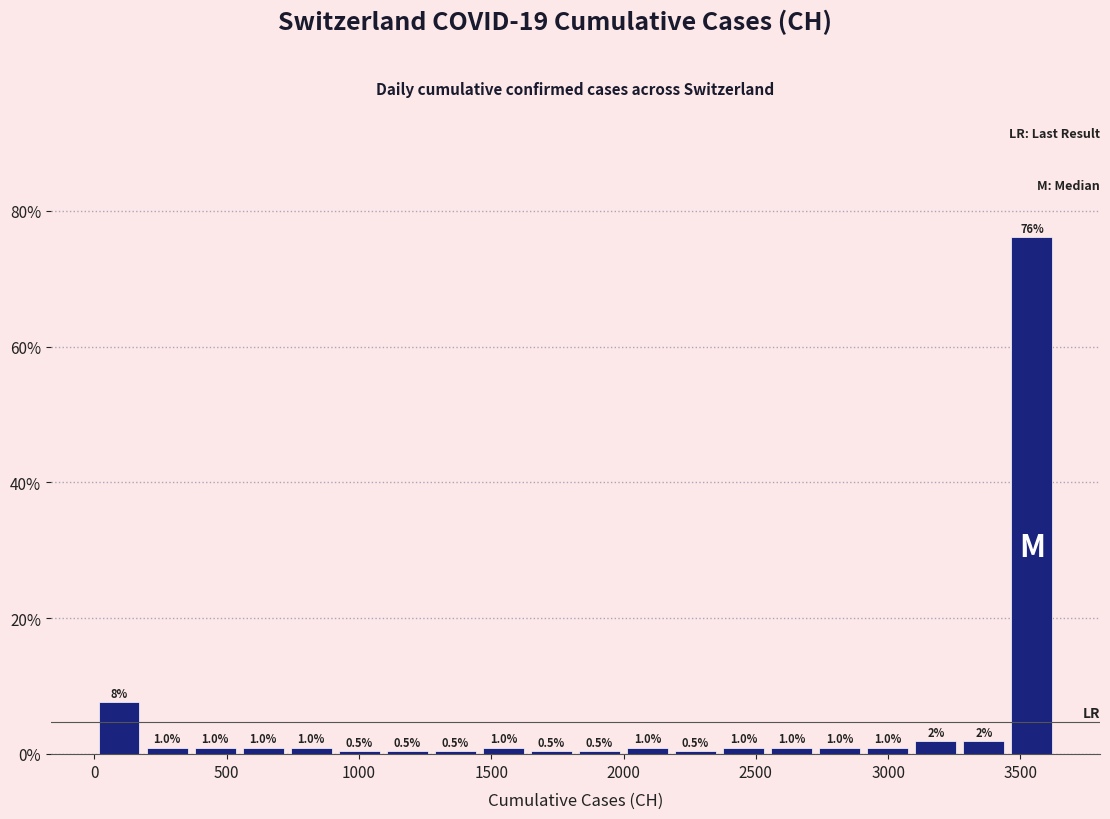

Around what value on the x-axis is the tallest bar? Give the approximate position of its centre, as read against the axis.

3550